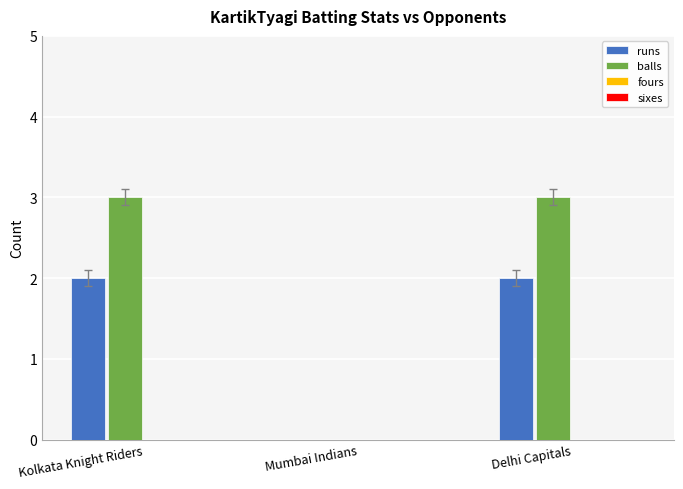

Which series changed the most between Mumbai Indians and Delhi Capitals?

balls